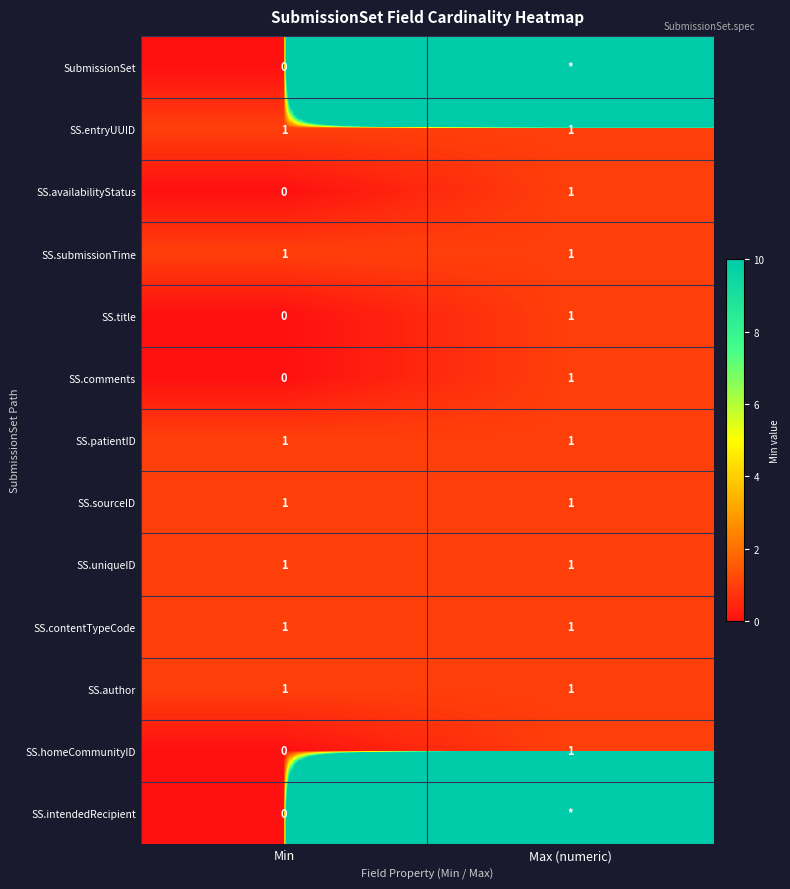

Which label corresponds to the smallest value in the chart?

Min